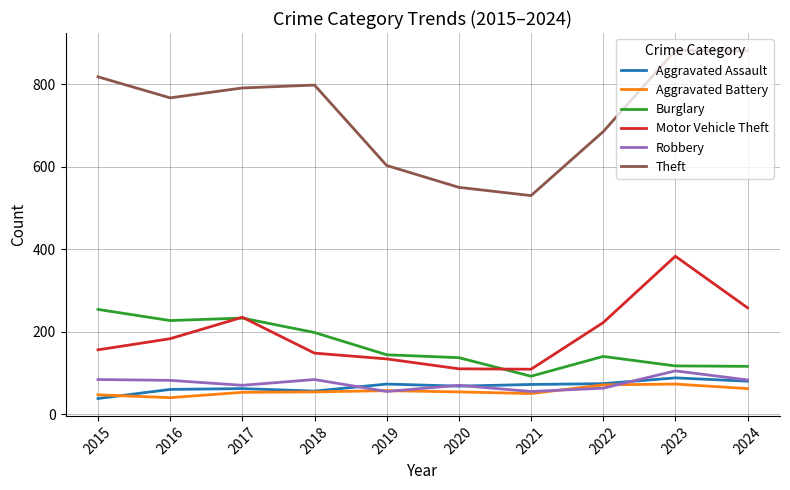

Is the value of Motor Vehicle Theft at 2022 greater than the value of Burglary at 2020?

Yes